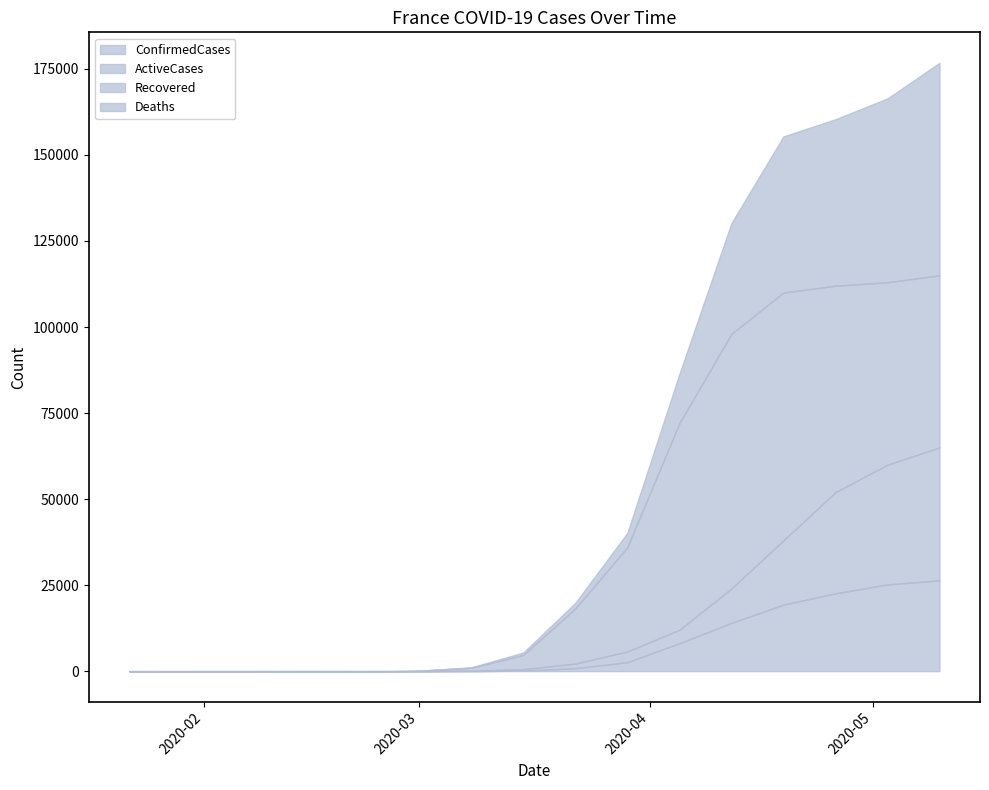

Between 08/03/2020 and 10/05/2020, which series saw the biggest shift?

ConfirmedCases